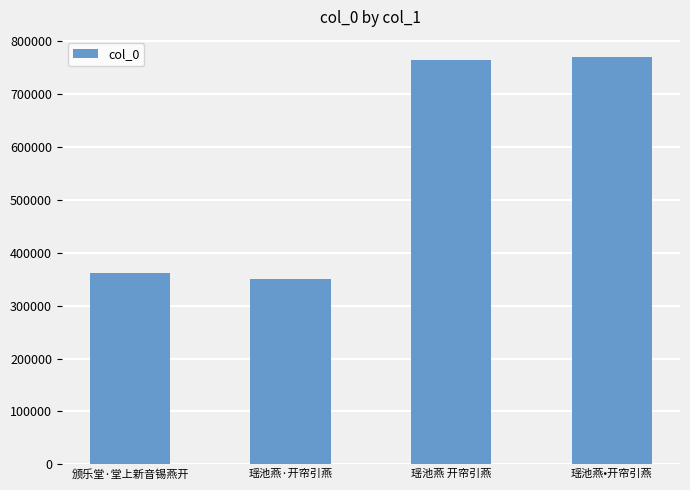

Which label corresponds to the smallest value in the chart?

瑶池燕·开帘引燕